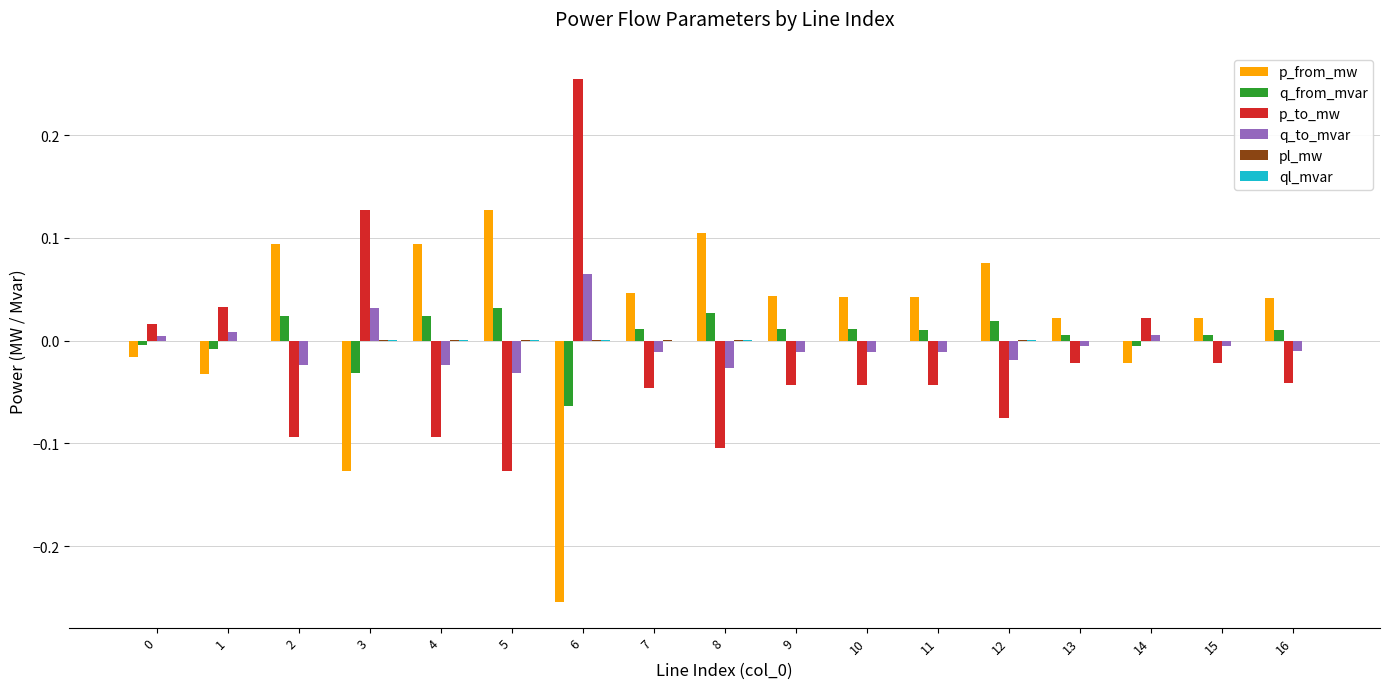

The q_from_mvar series shows -0.0 at 0. True or false?

True